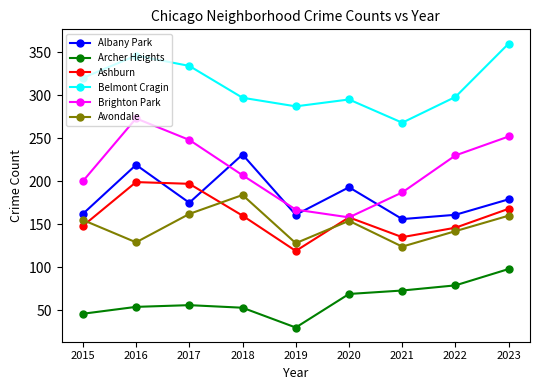

What is the difference between the highest and lowest values at 2021?

195